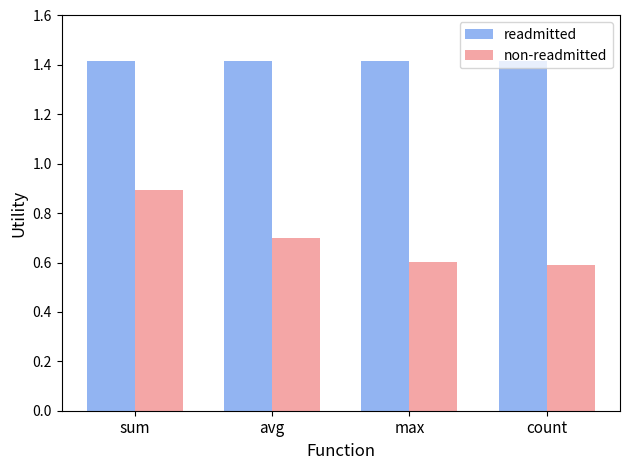

What position from the left is count?

4